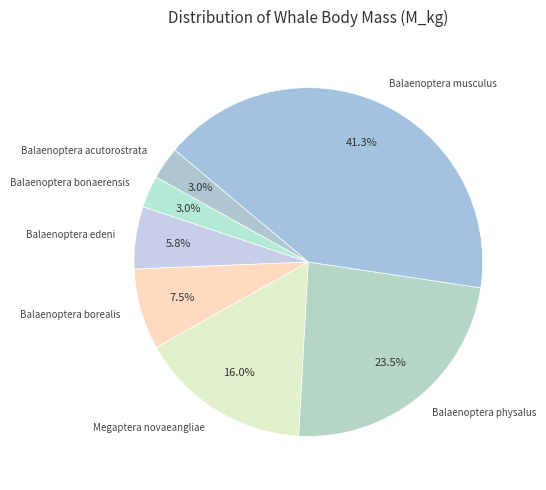

Which category has the biggest portion of the pie?

Balaenoptera musculus